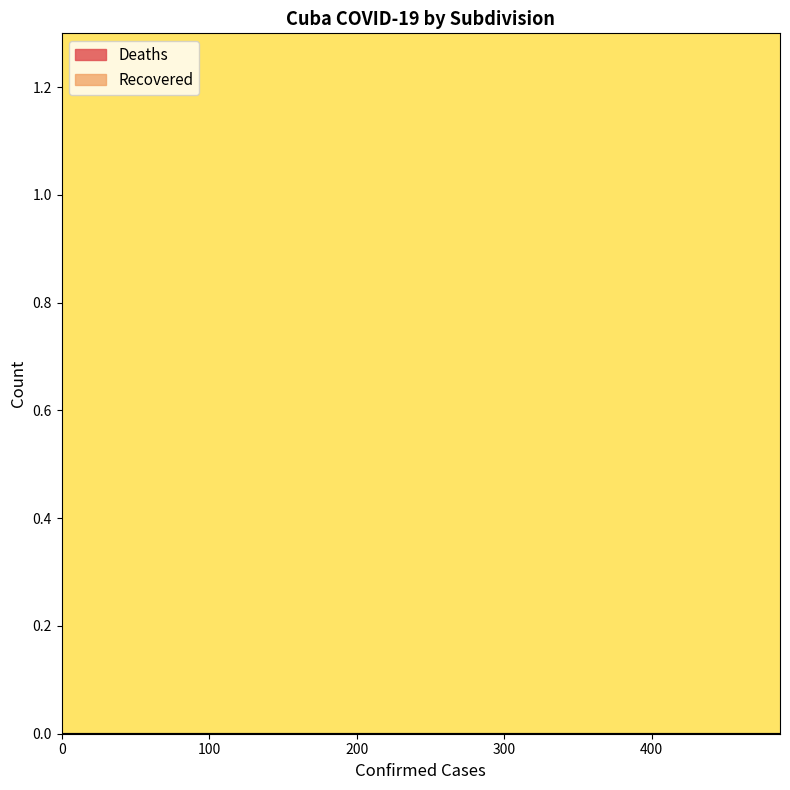

What is the difference between the maximum and minimum values in the Confirmed series?

487